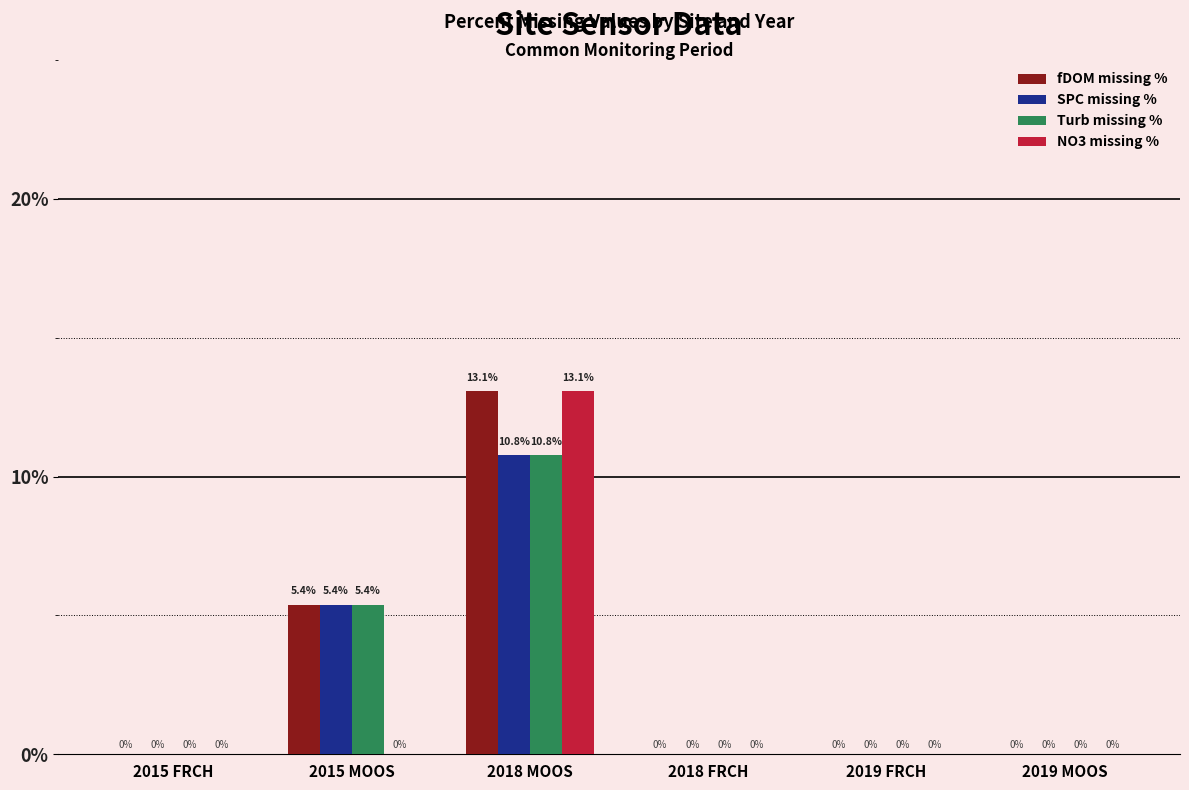

The value of NO3 missing % at 2019 MOOS is 0.0. True or false?

True